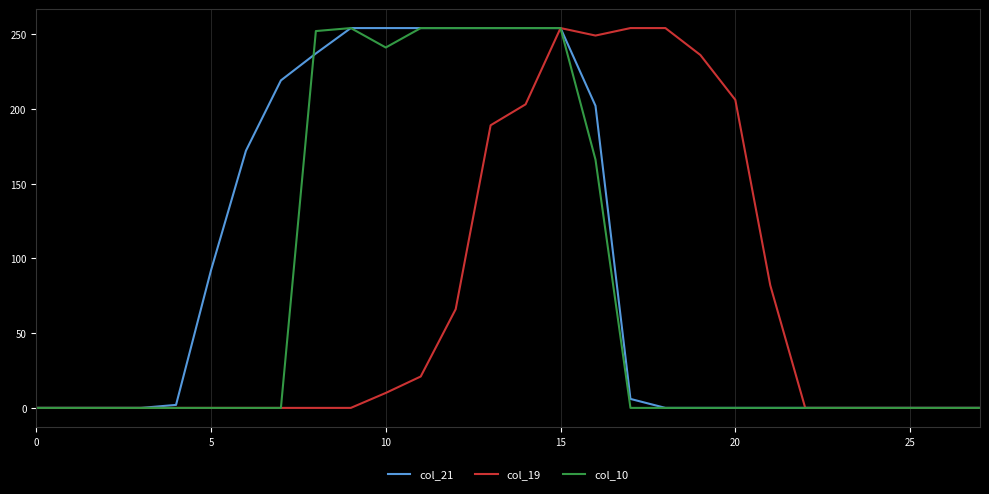

Does the chart display data point markers on the line(s)?

No